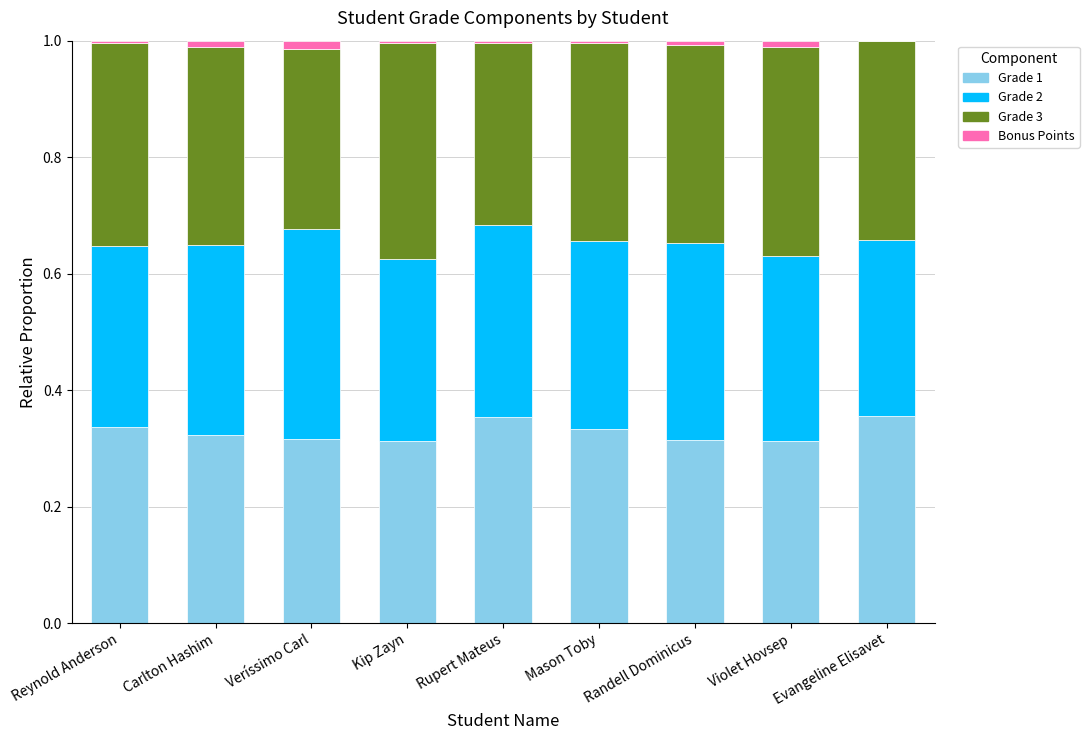

Are the bars horizontal?

No